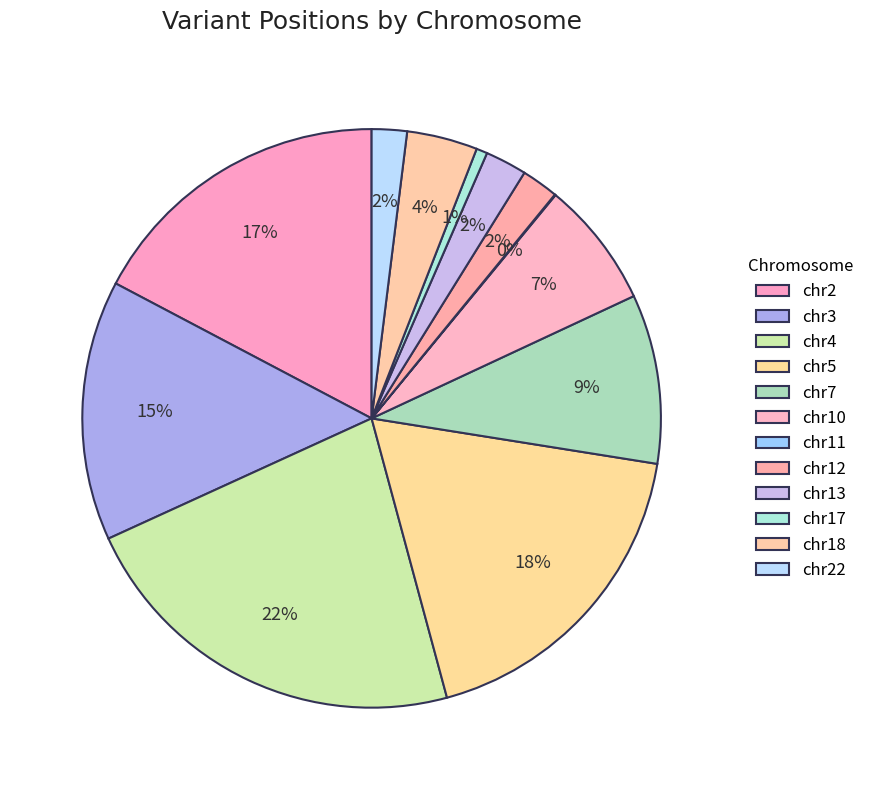

How many segments does this pie chart have?

12